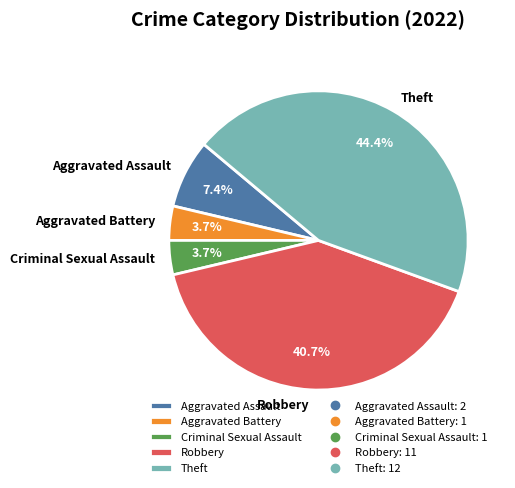

To the nearest percent, what is the combined percentage of Theft and Aggravated Battery?

48%